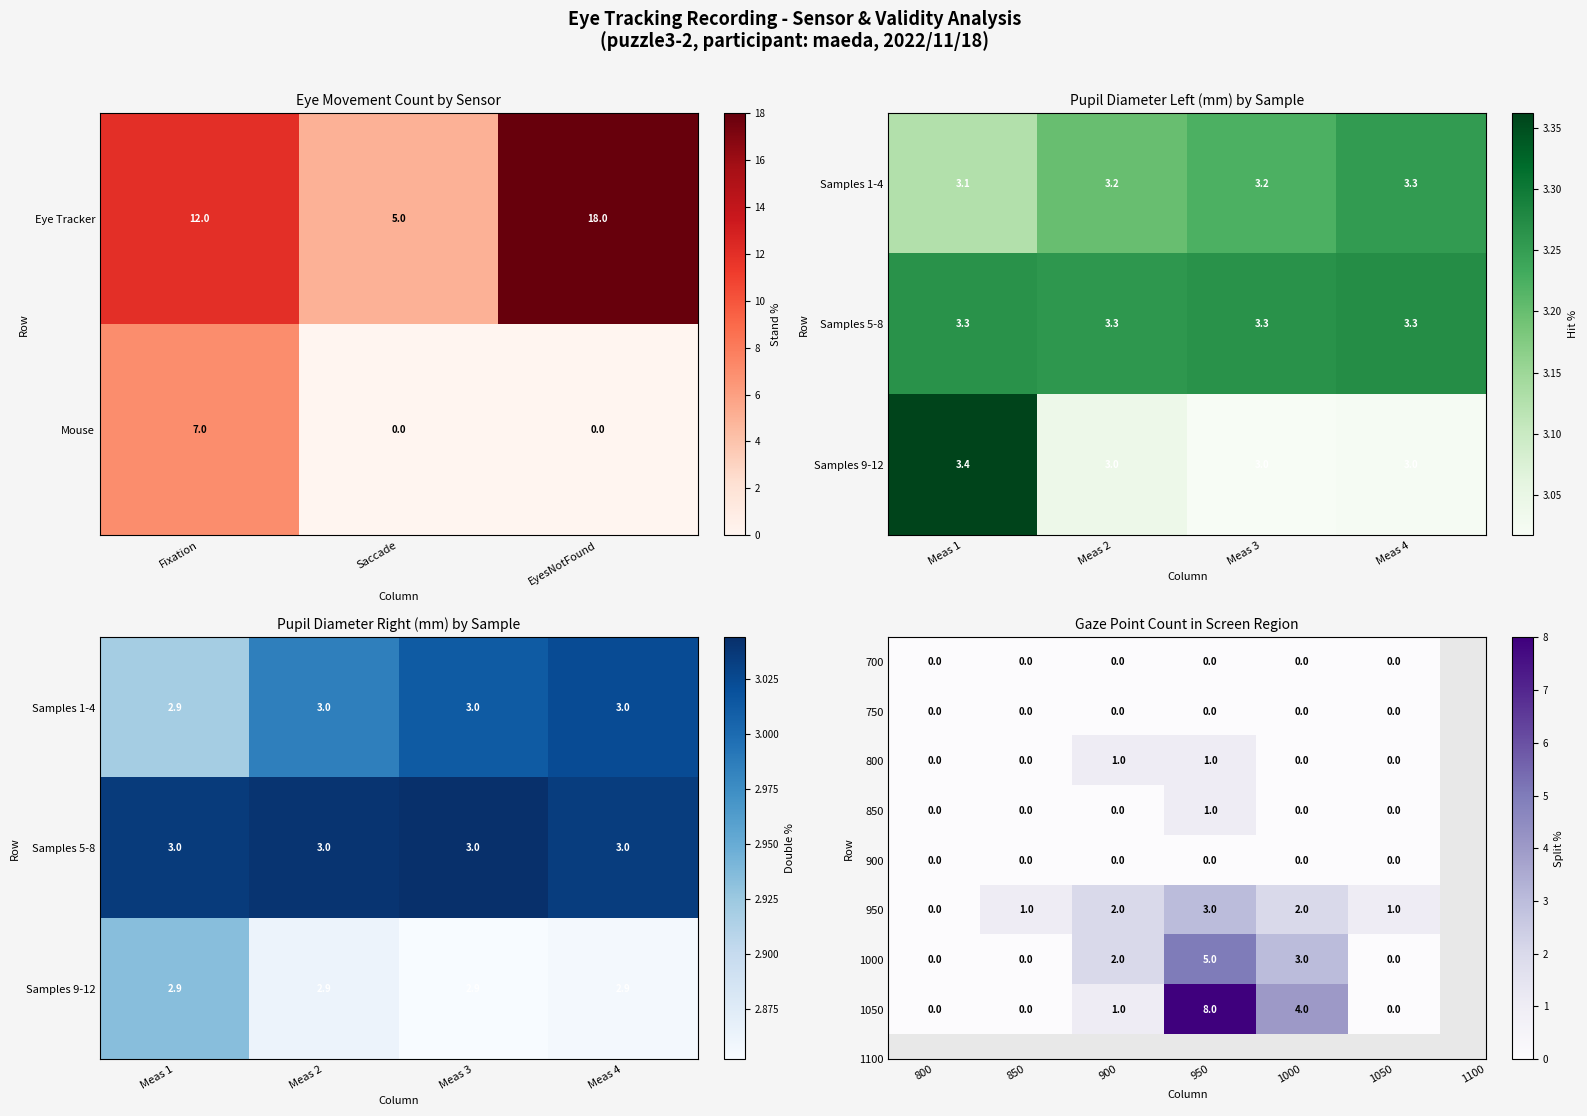

The 1050 series shows 1 at 900. True or false?

True